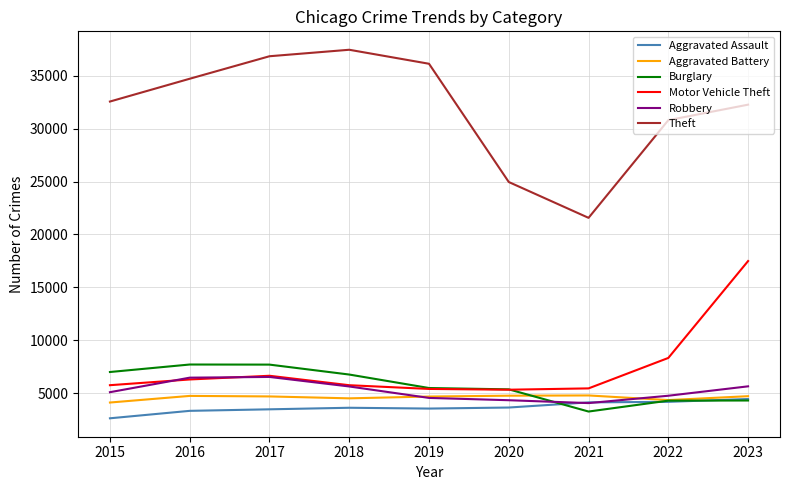

The value of Aggravated Battery at 2015 is 4110. True or false?

True